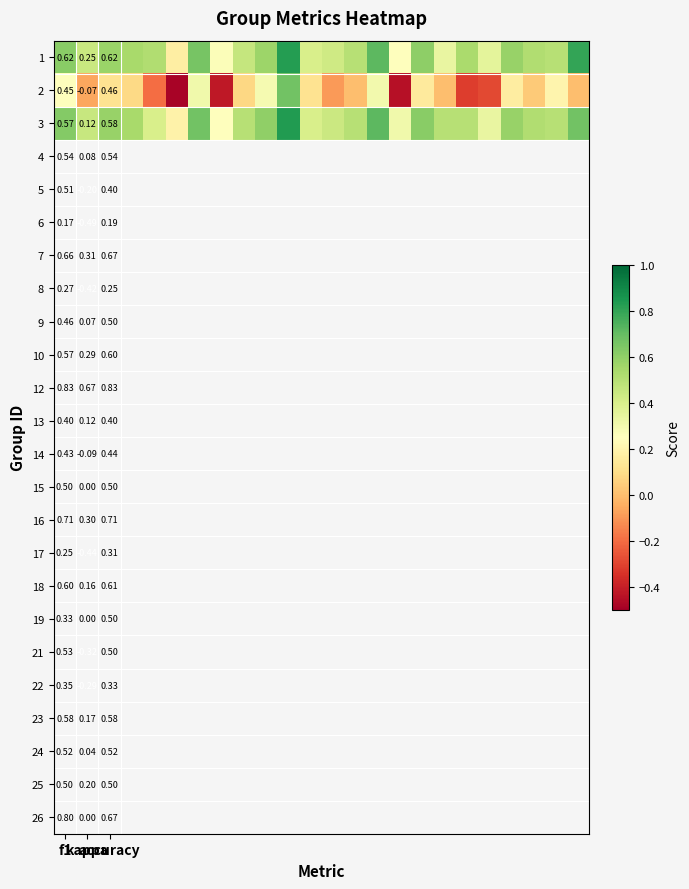

What is the sum of all 3 values?

12.2